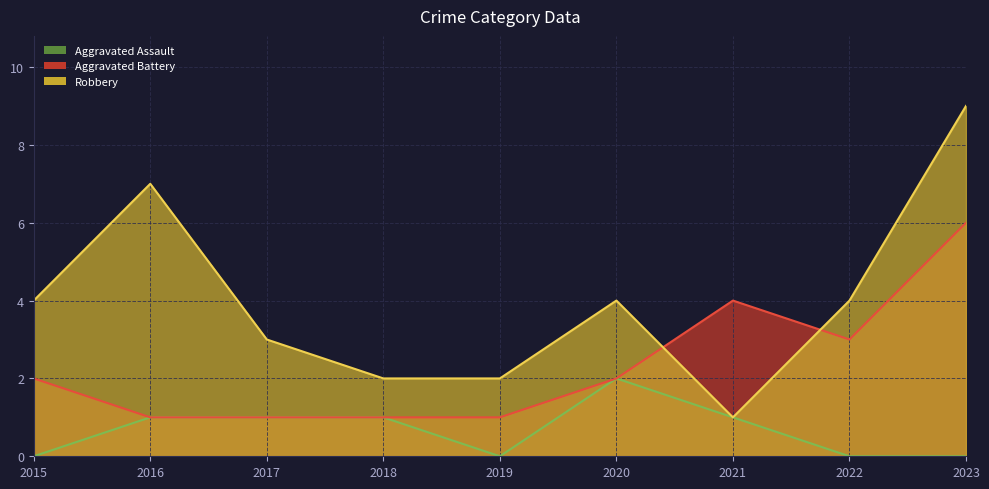

True or false: Robbery and Aggravated Assault cross at least once.

False